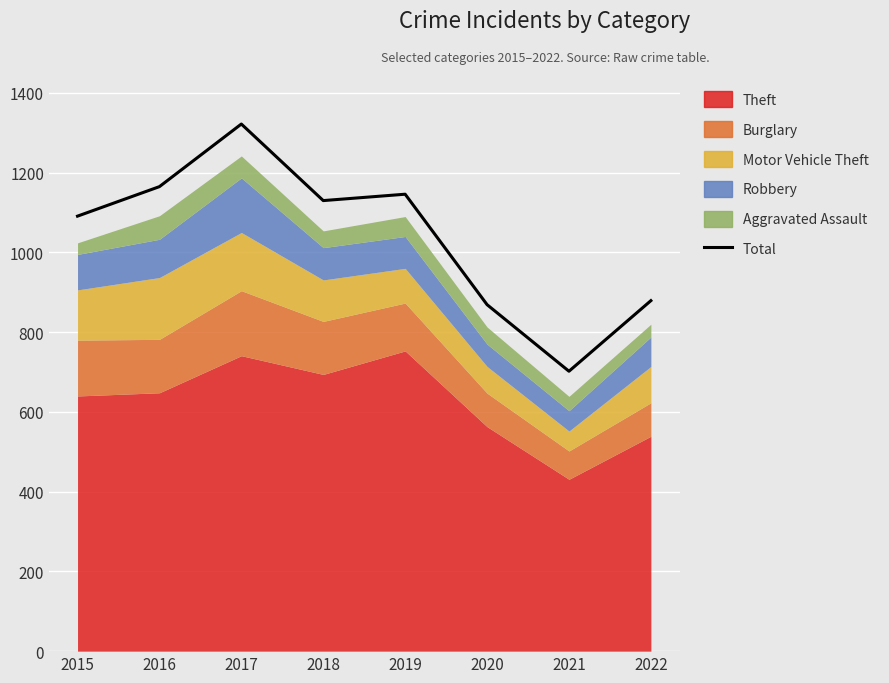

What is the change in value from 2015 to 2021?

-389